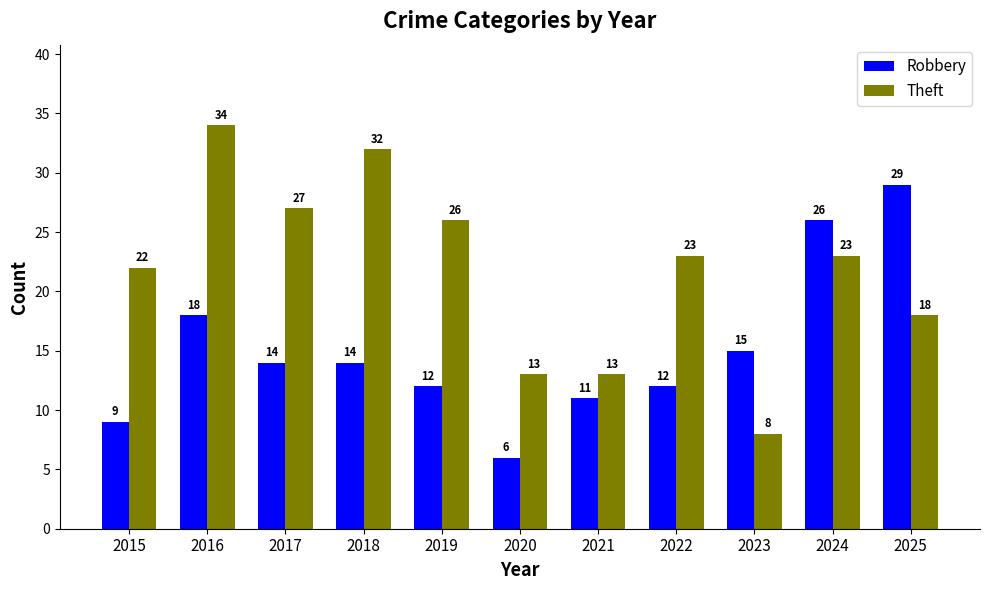

How many distinct data groups are displayed?

2